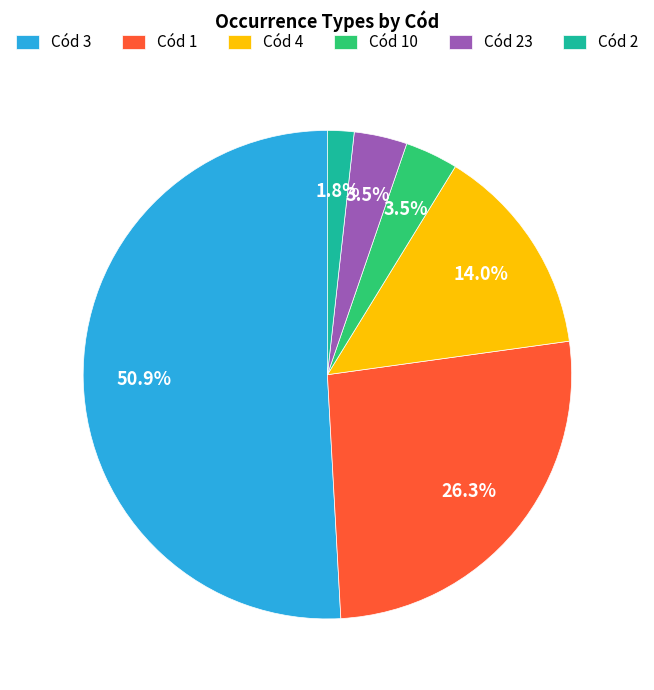

Between Cód 23 and Cód 2, which is larger?

Cód 23